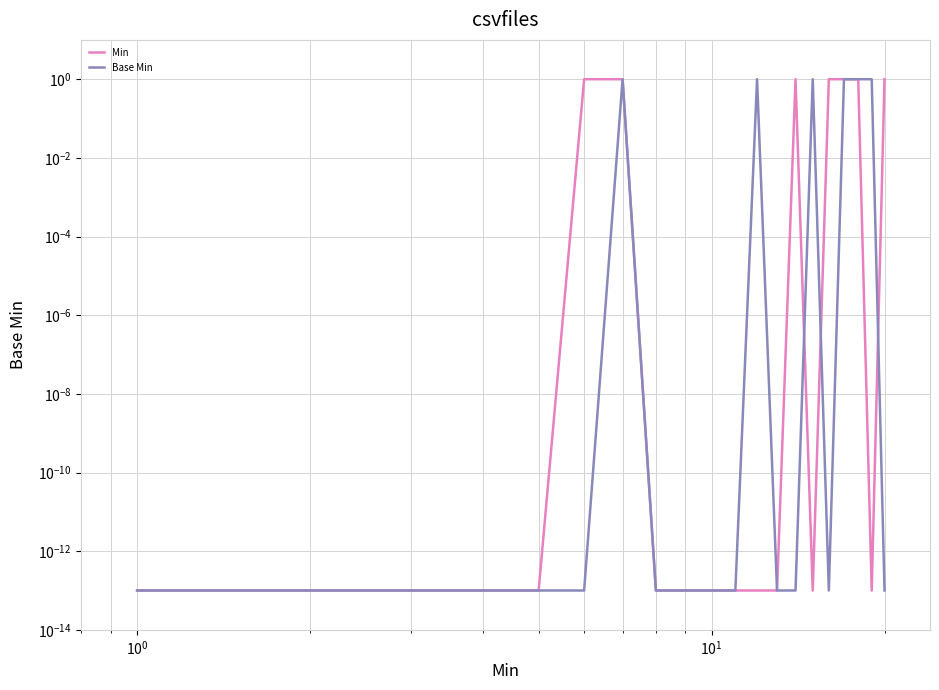

In Min, how many points are higher than both neighbors (excluding endpoints)?

1